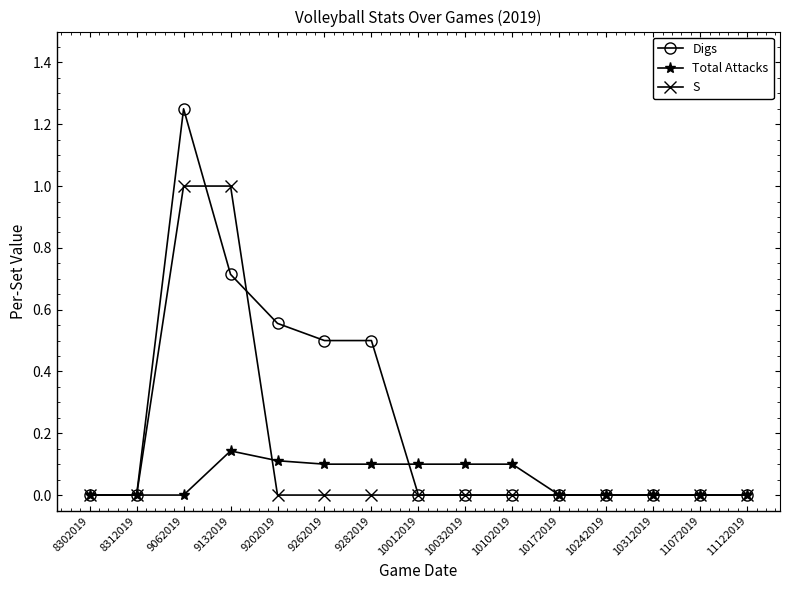

Which series has the largest range (max minus min)?

Digs